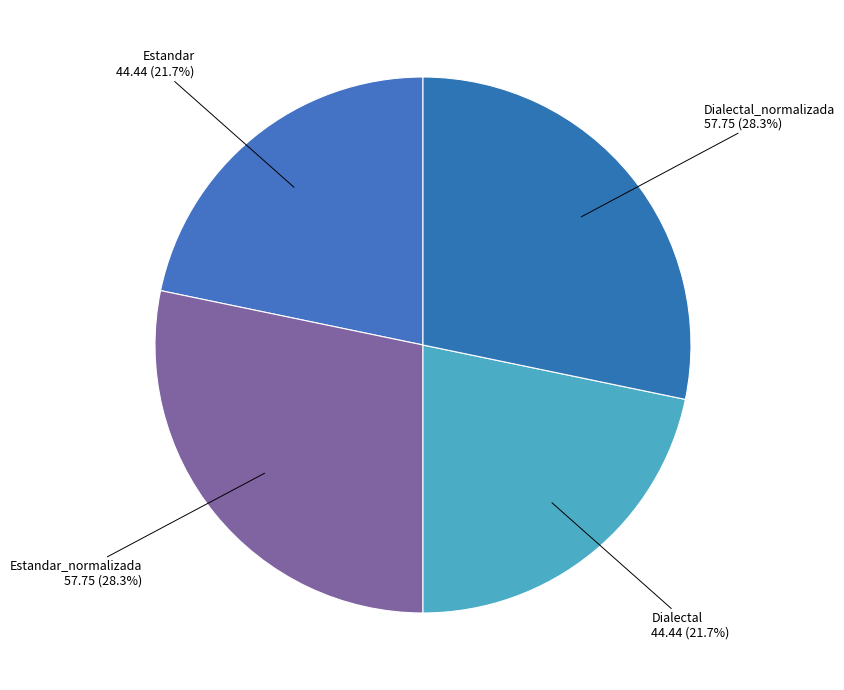

What portion of the pie excludes Estandar?

78.3%